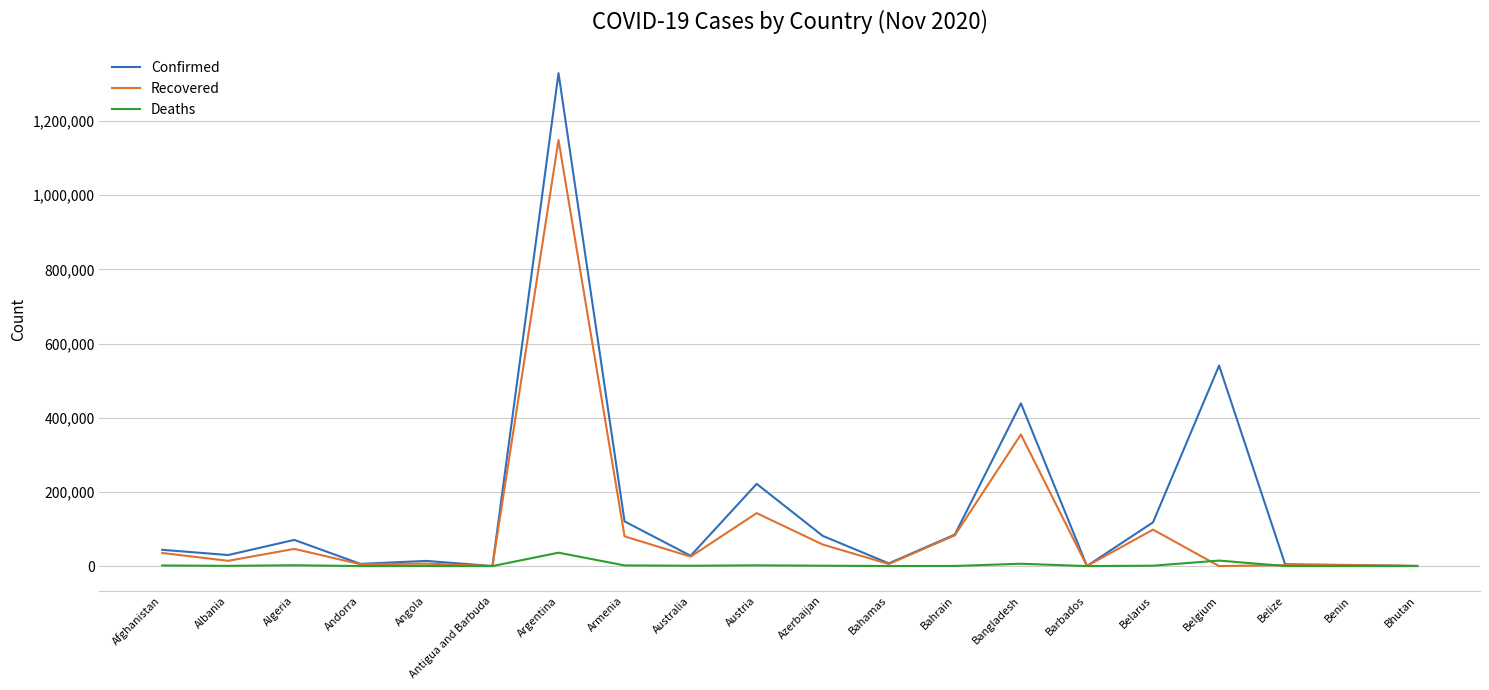

True or false: Confirmed has a value of 43851 at Afghanistan.

True